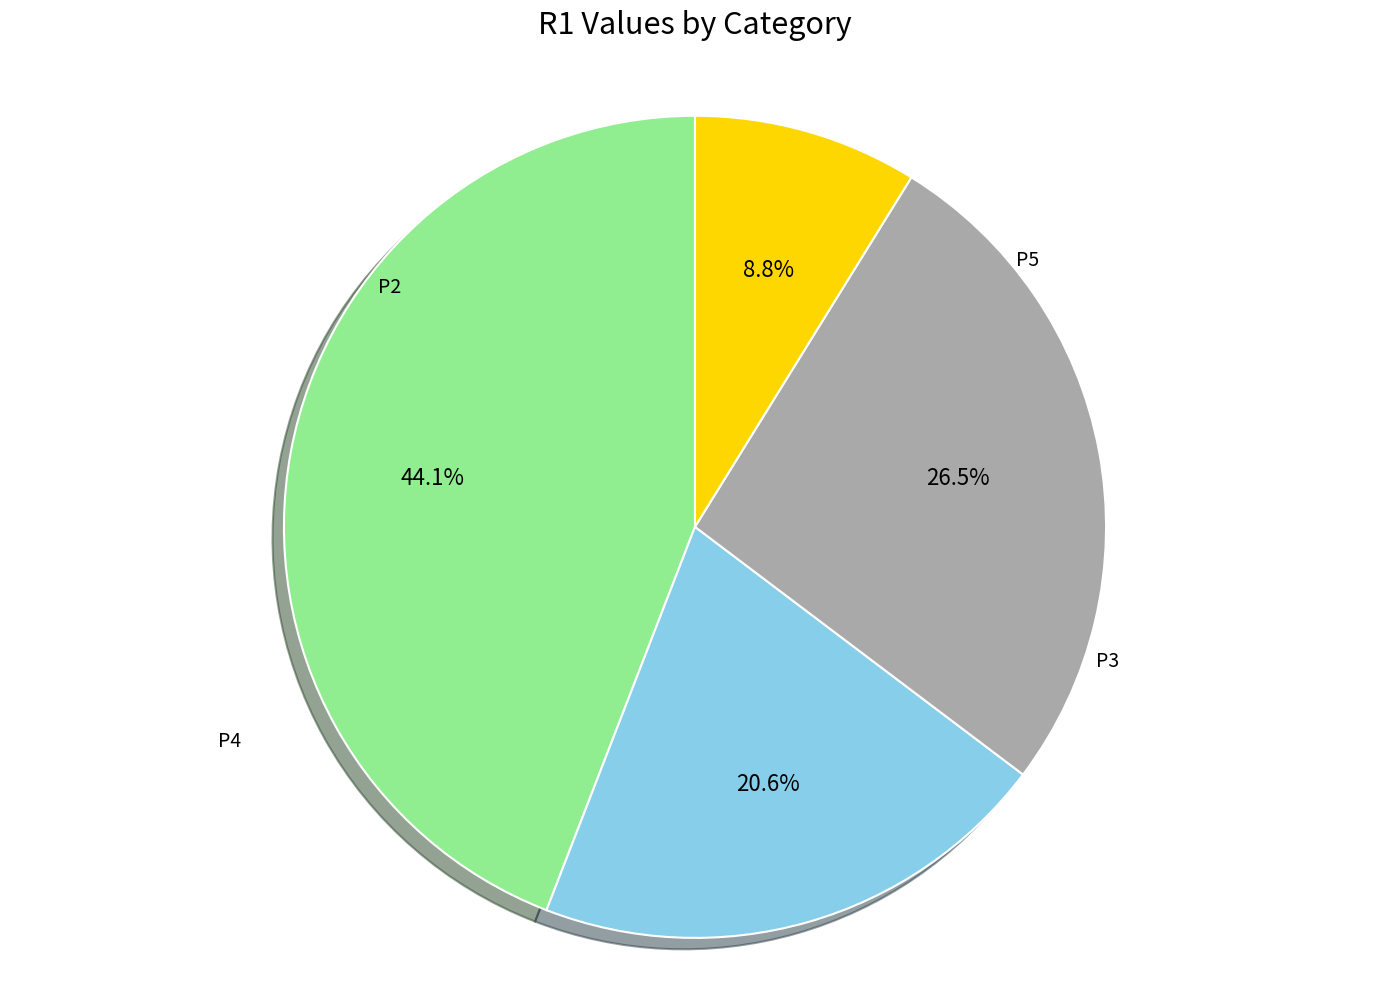

Is there any slice that represents more than half of the pie?

No